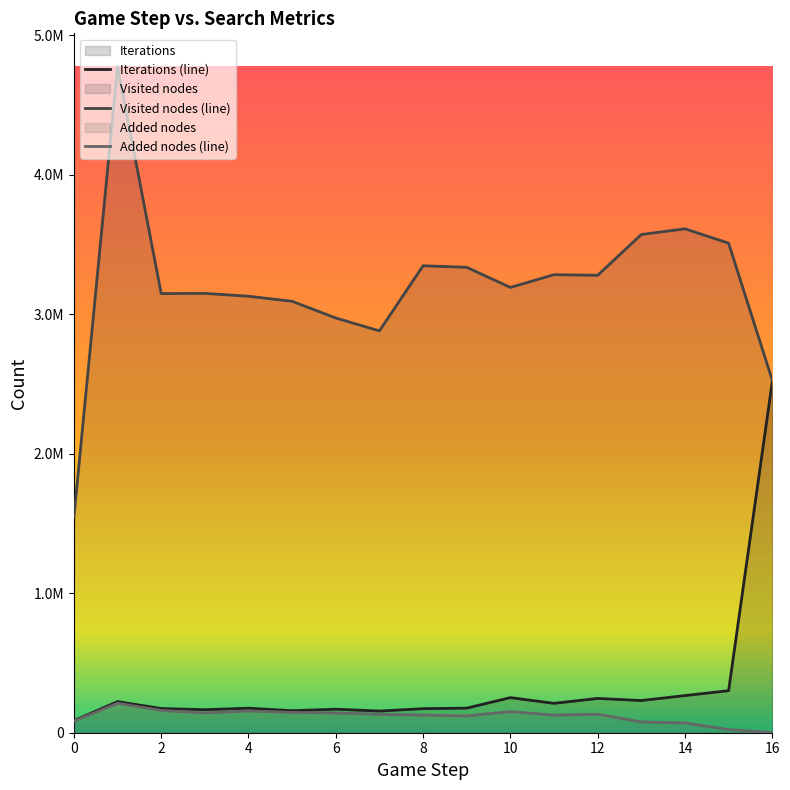

How many data points in Iterations are above 176209?

8